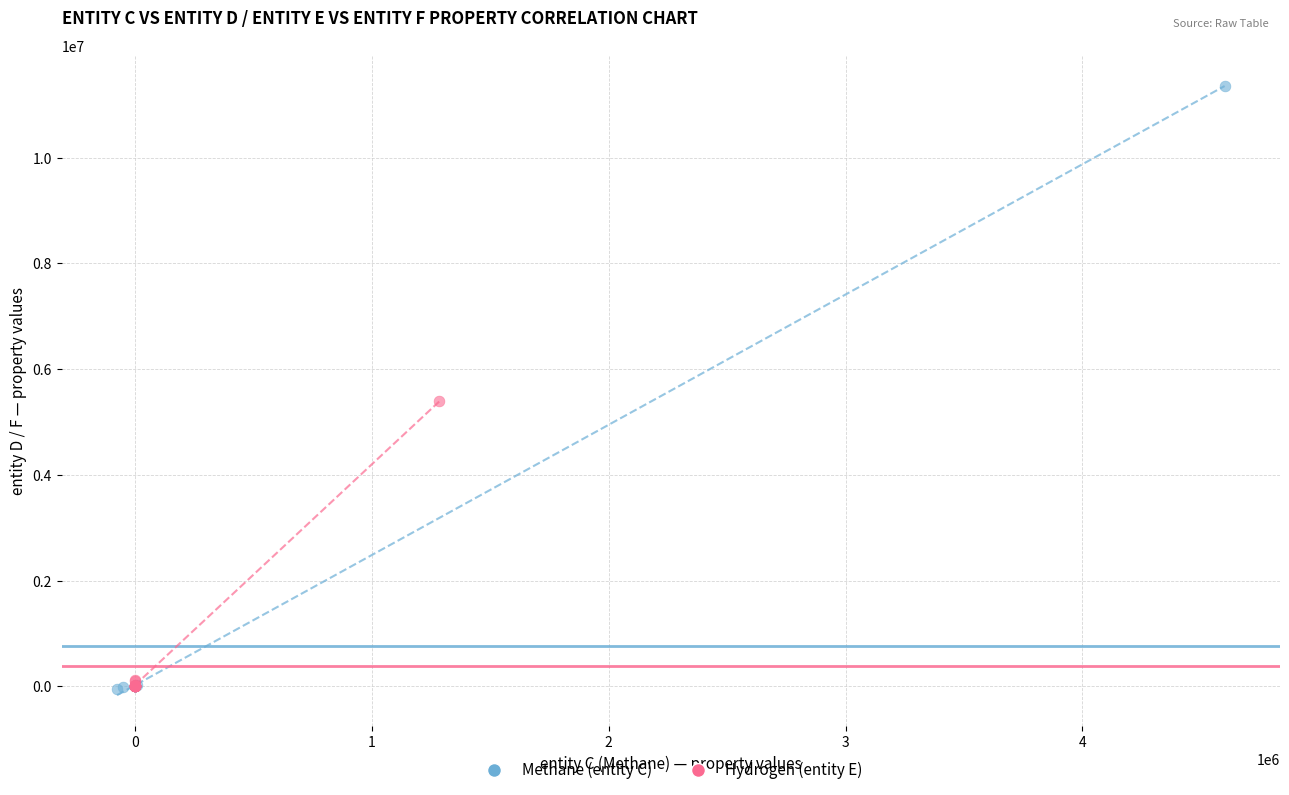

Which series has the largest Y range (max minus min)?

Methane (entity C)